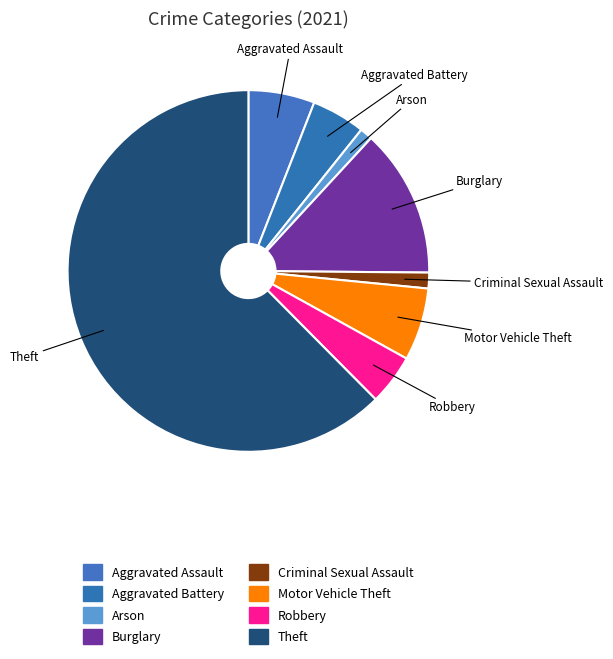

Does Motor Vehicle Theft account for over 50% of the chart?

No